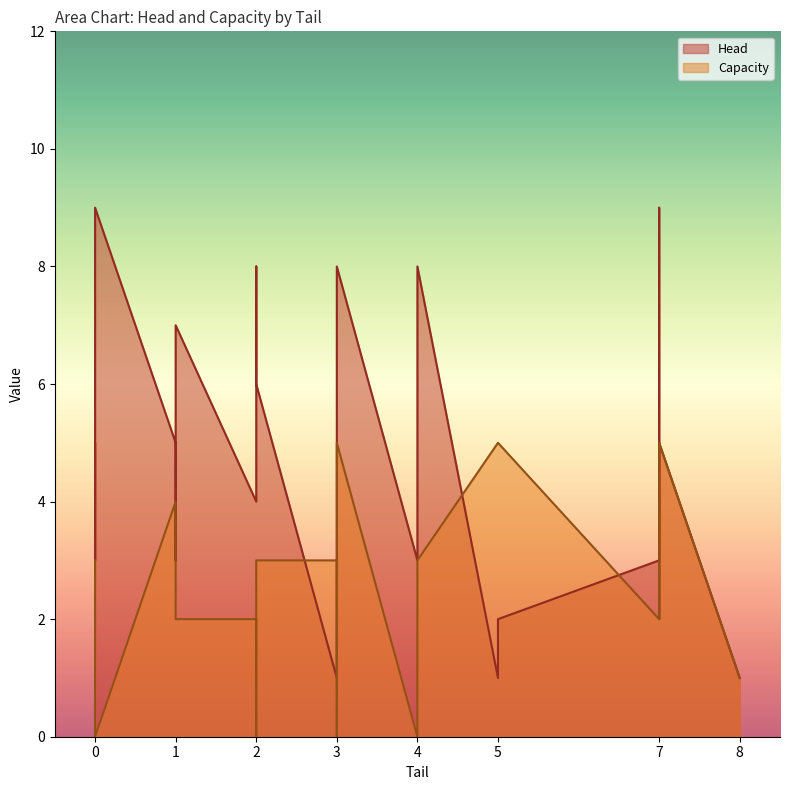

What is the value of the Capacity point at the 24th from the left?

2